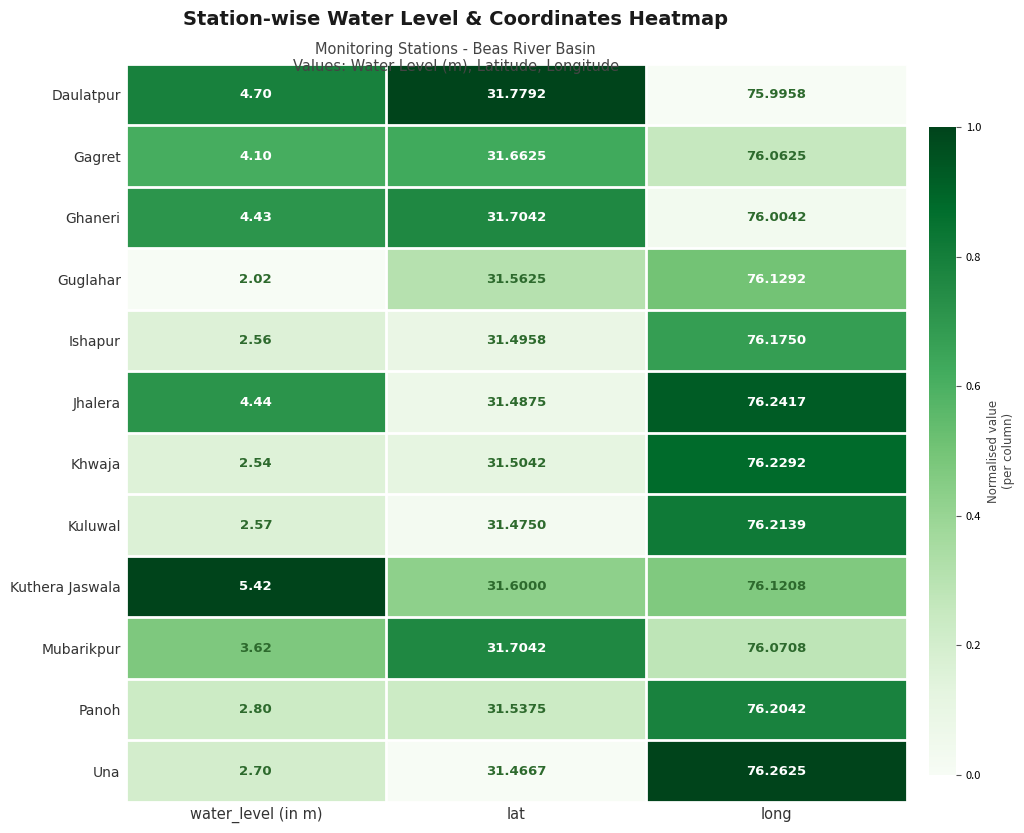

Is the value of Mubarikpur at water_level (in m) greater than the value of Jhalera at long?

No